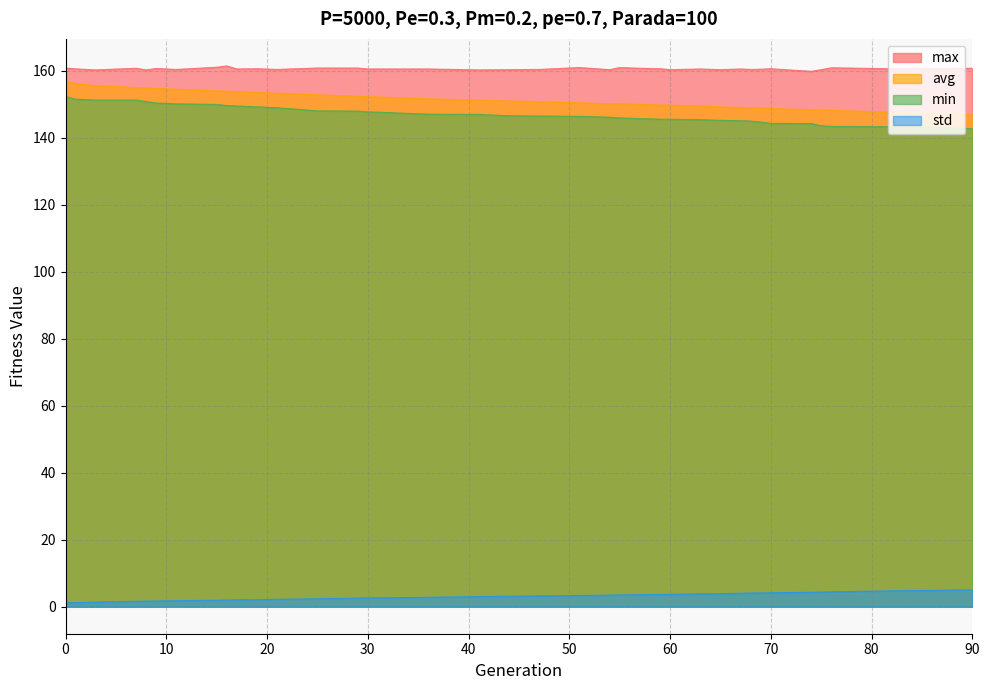

What is the value of the avg point at the 16th from the left?

151.6